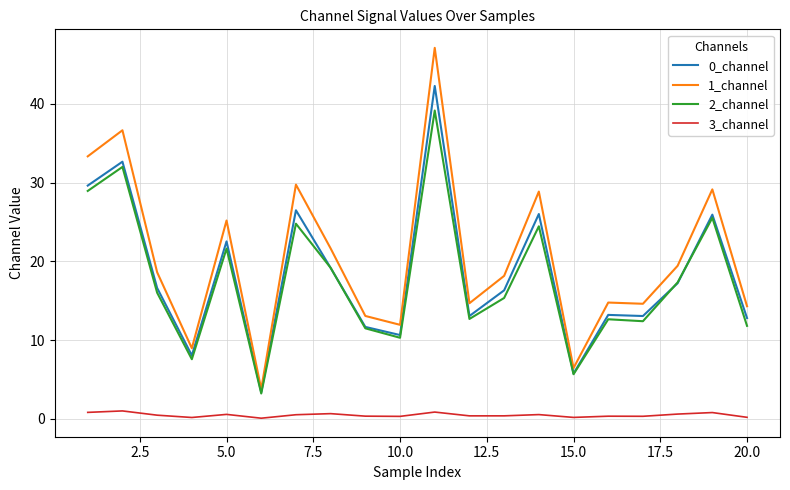

Which series has the largest total across all categories?

1_channel